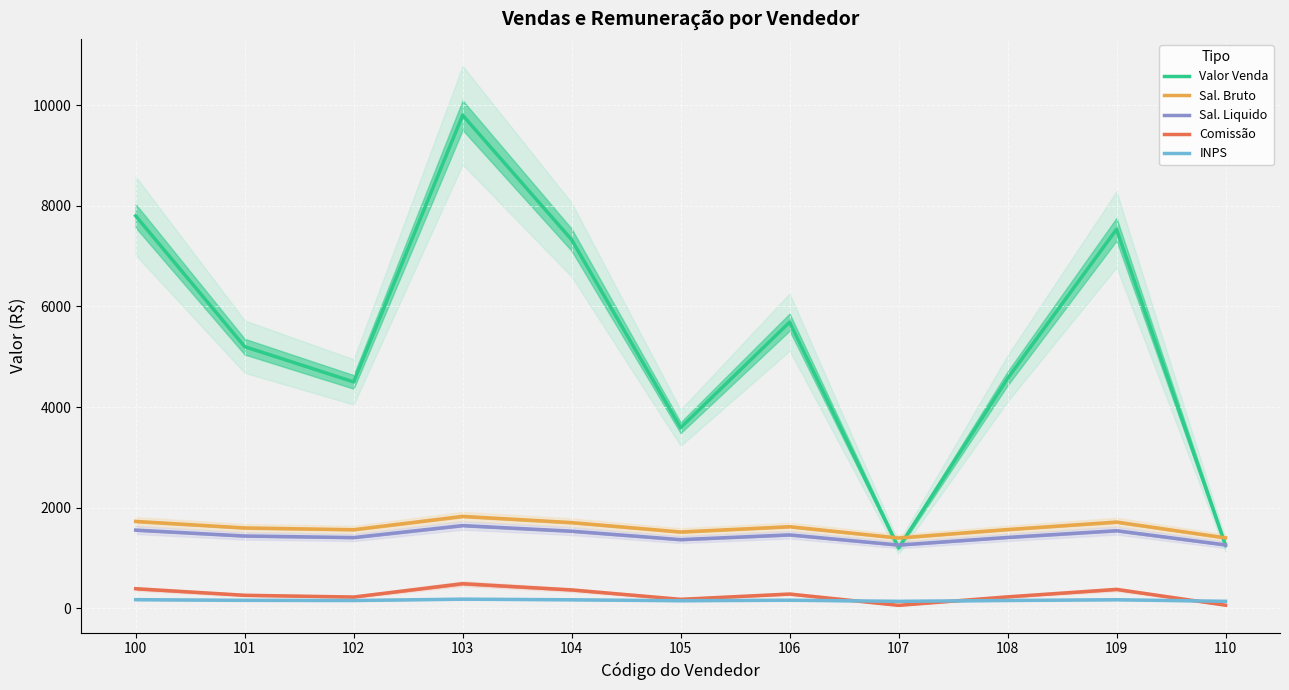

At which category does the chart reach its minimum across all series?

107